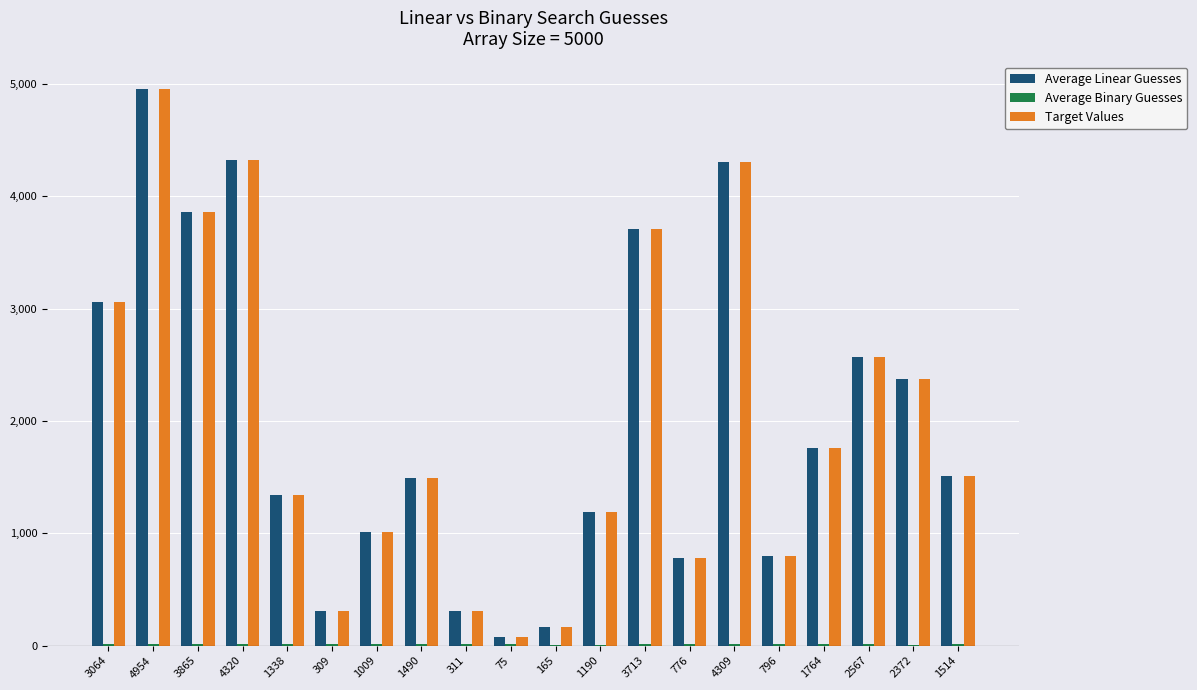

What is the total value across all series at 776?

1562